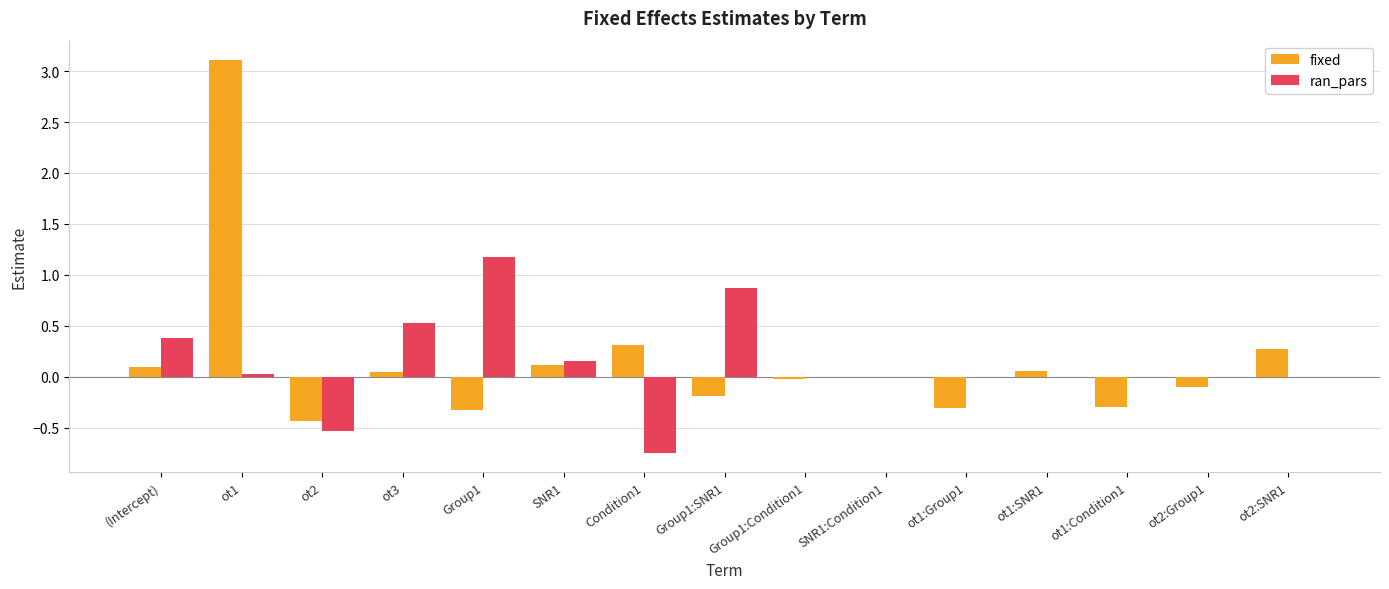

What is the total value across all series at (Intercept)?

0.5